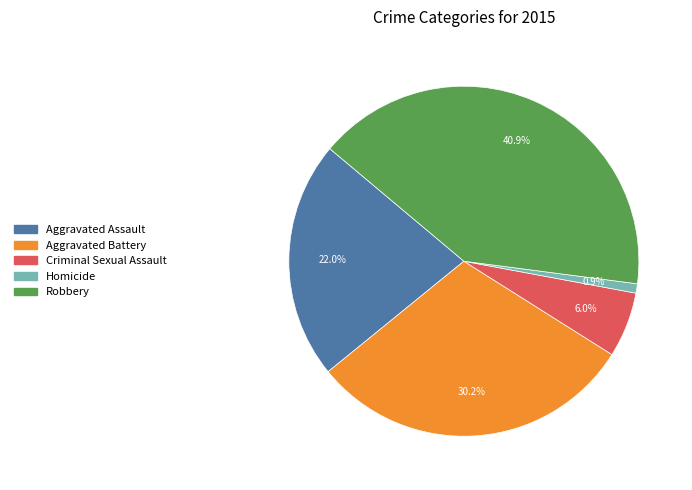

Which has a higher value, Robbery or Homicide?

Robbery